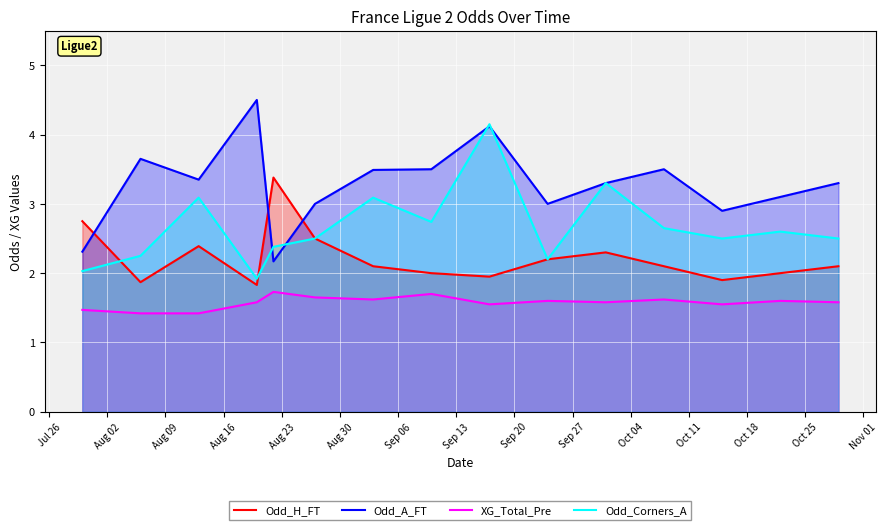

Which series has the largest total across all categories?

Odd_A_FT